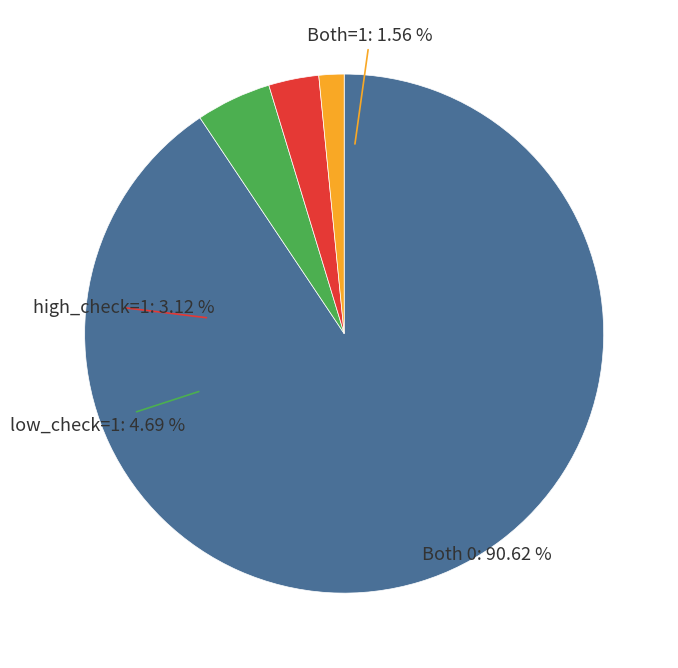

To the nearest percent, what percentage of the pie is high_check=1, low_check=0?

3%